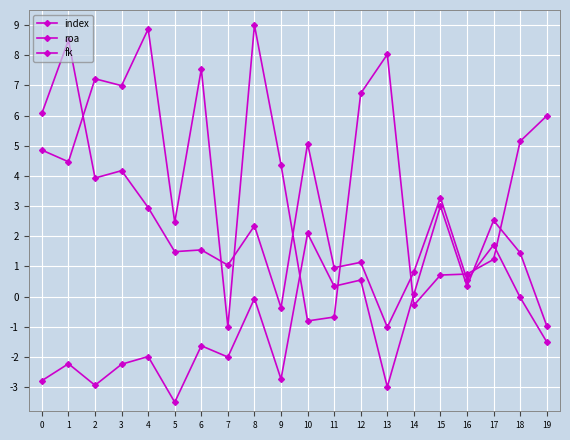

Does the chart have visible grid lines?

Yes